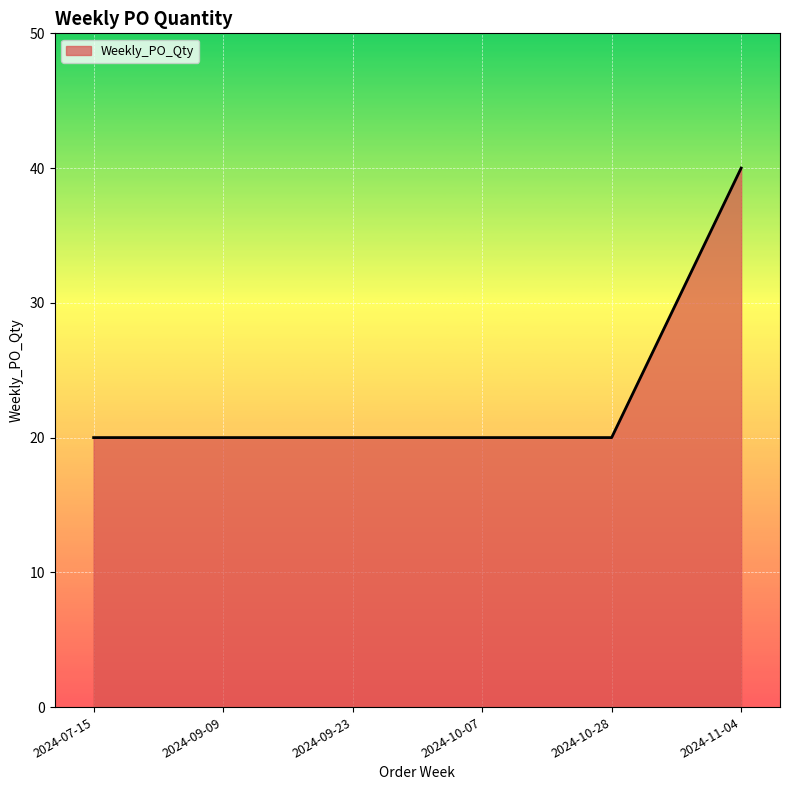

What is the change in value from 2024-07-15 to 2024-11-04?

+20